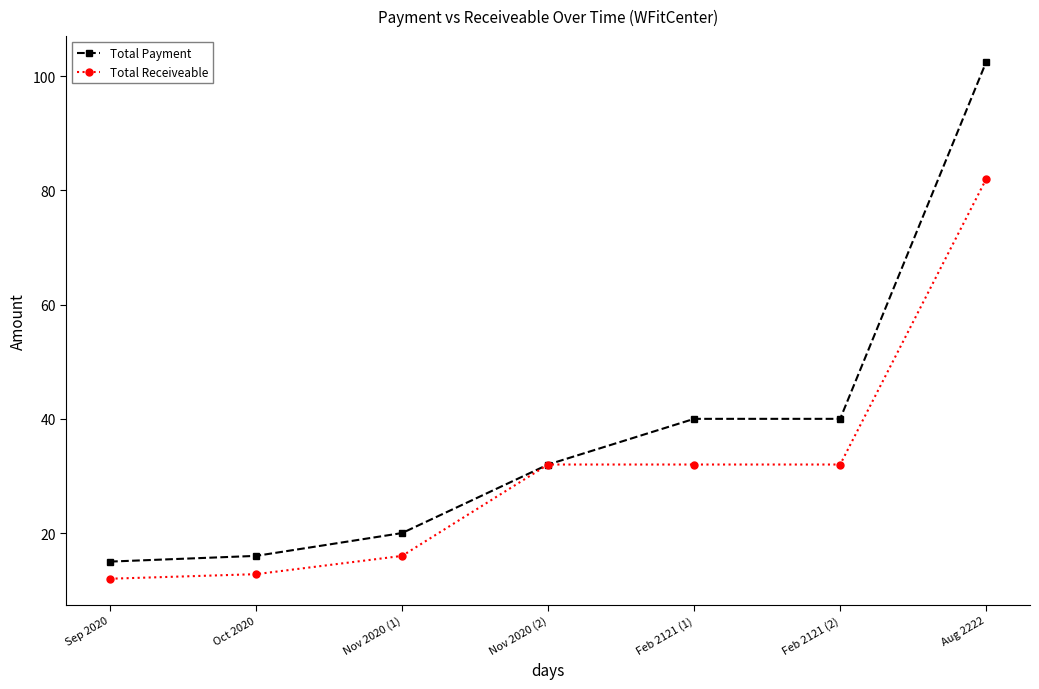

Reading left to right, what are all the values shown in this chart?

Total Payment: 15.0	16.0	20.0	32.0	40.0	40.0	102.5
Total Receiveable: 12.0	12.8	16.0	32.0	32.0	32.0	82.0